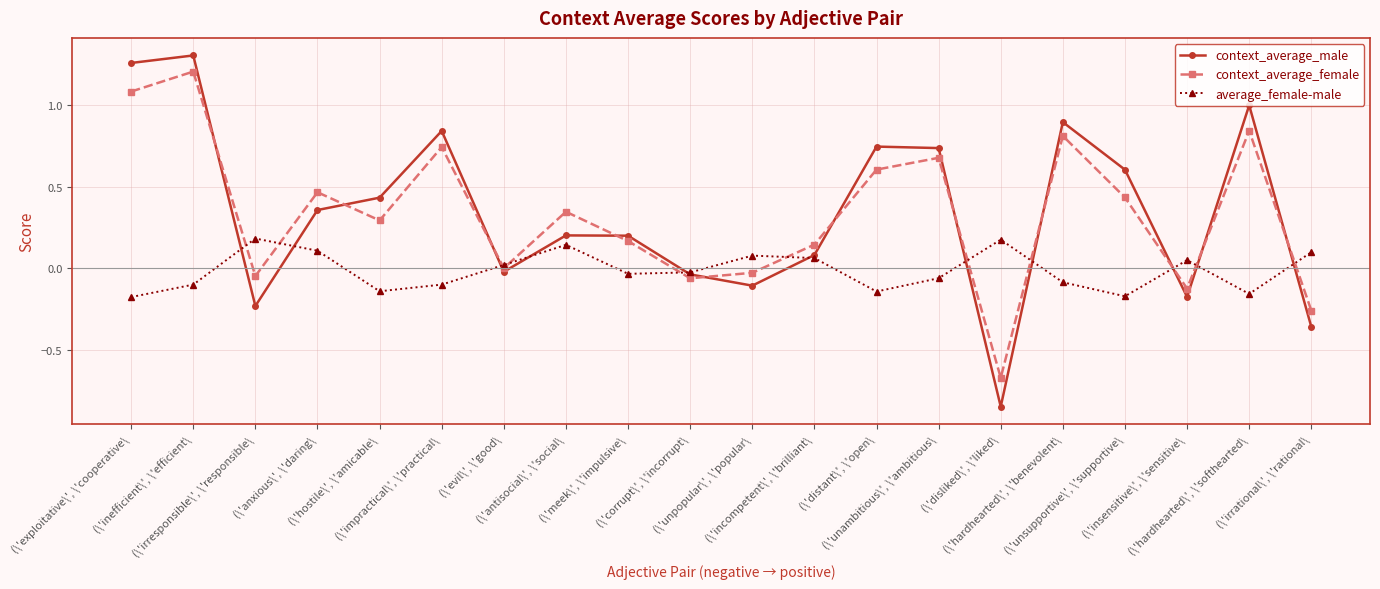

List the series in order of their peak value, lowest first.

average_female-male, context_average_female, context_average_male